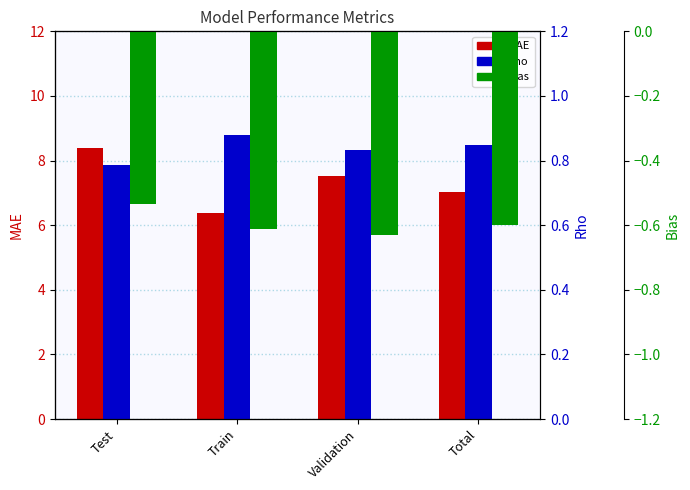

Between Total and Train, which is larger?

Total